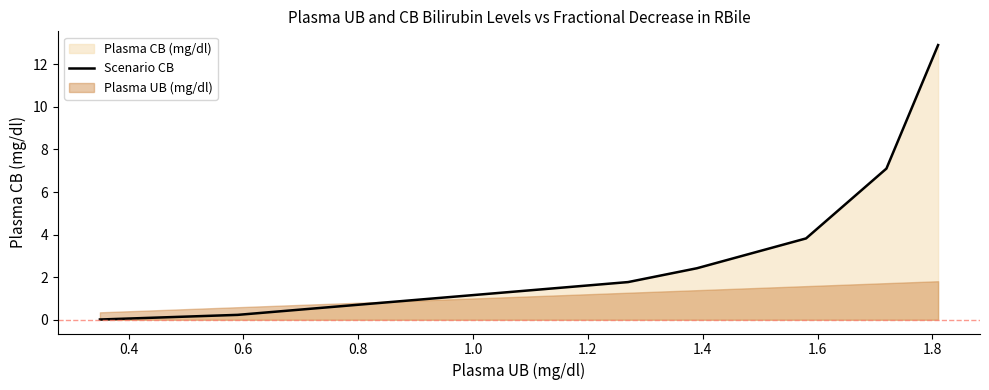

What is the difference between the second highest and minimum values?

7.1